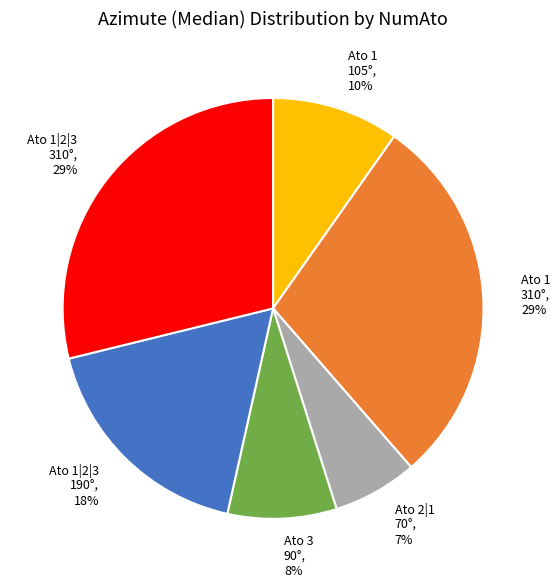

Which category has the smallest portion of the pie?

Ato 2|1 70°, 7%